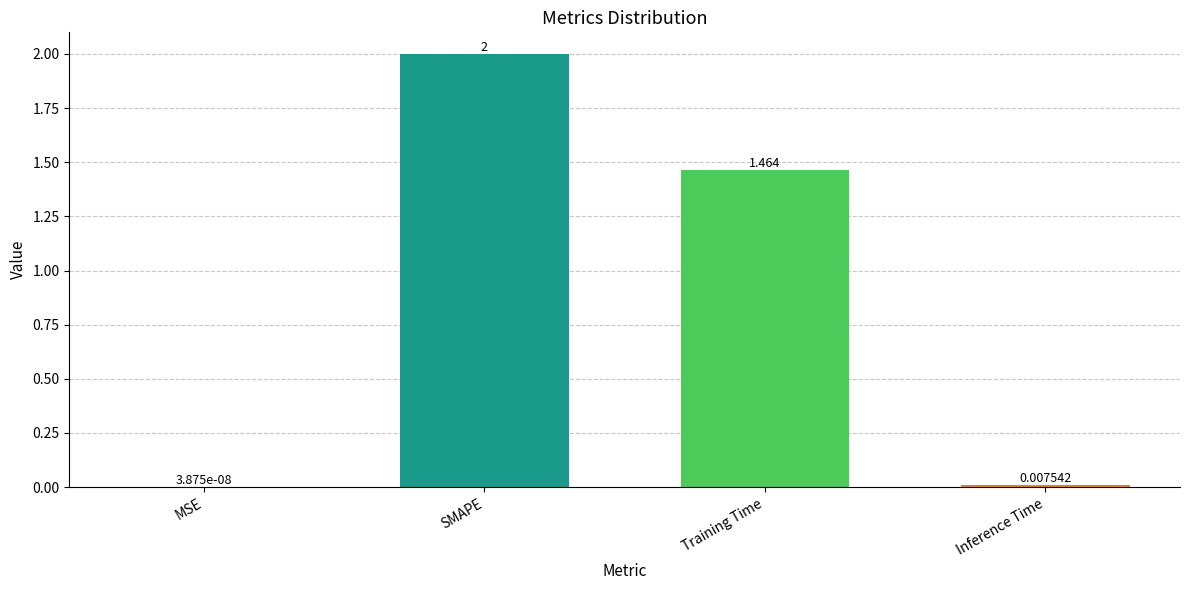

True or false: the data shows 3.2 at SMAPE.

False